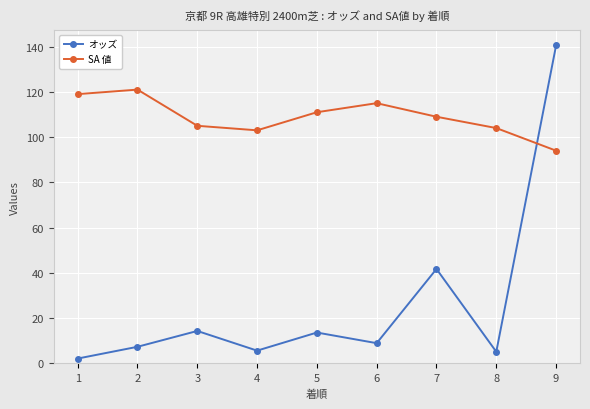

Rank the series at 2 from highest to lowest value.

SA 値, オッズ